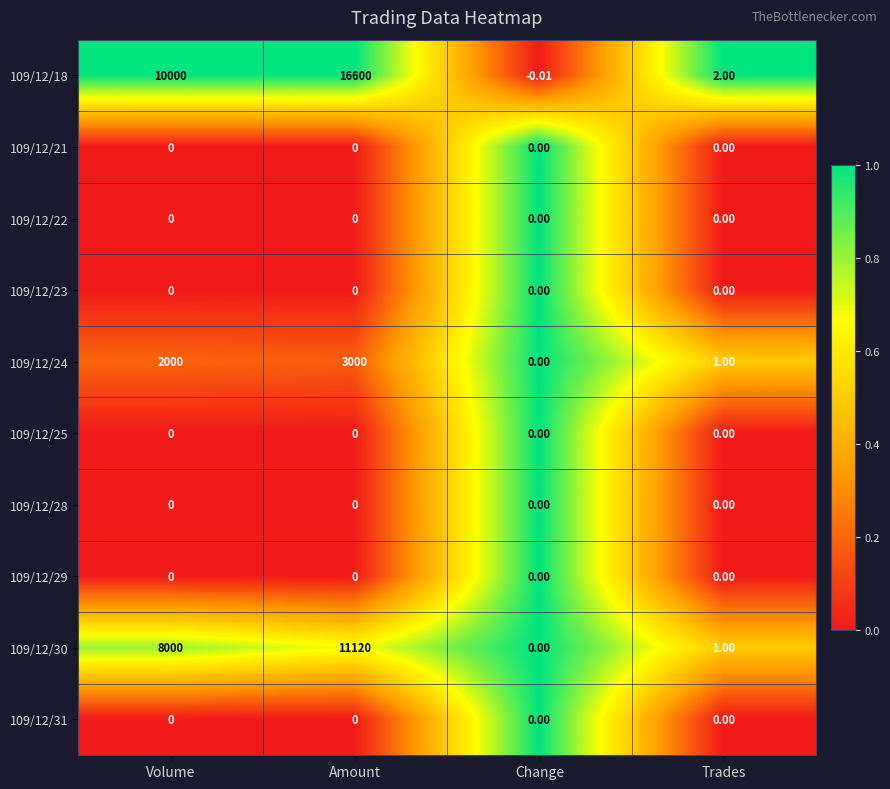

Count the number of data series in this chart.

10